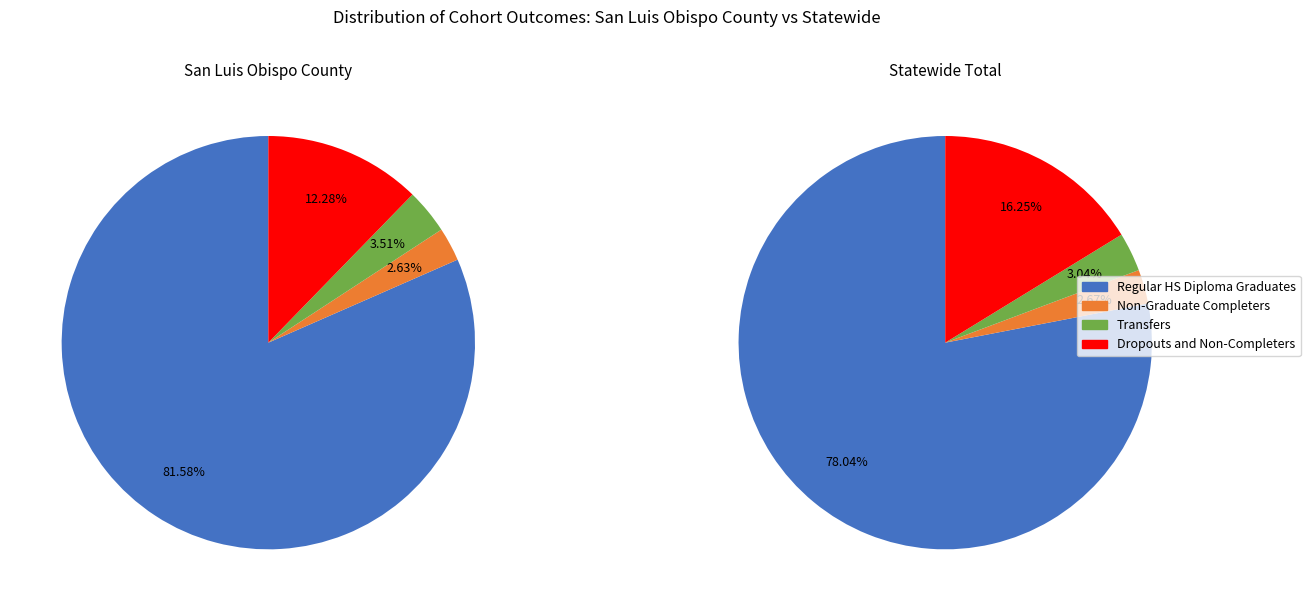

The San Luis Obispo County slice represents 10% of the pie. True or false?

False